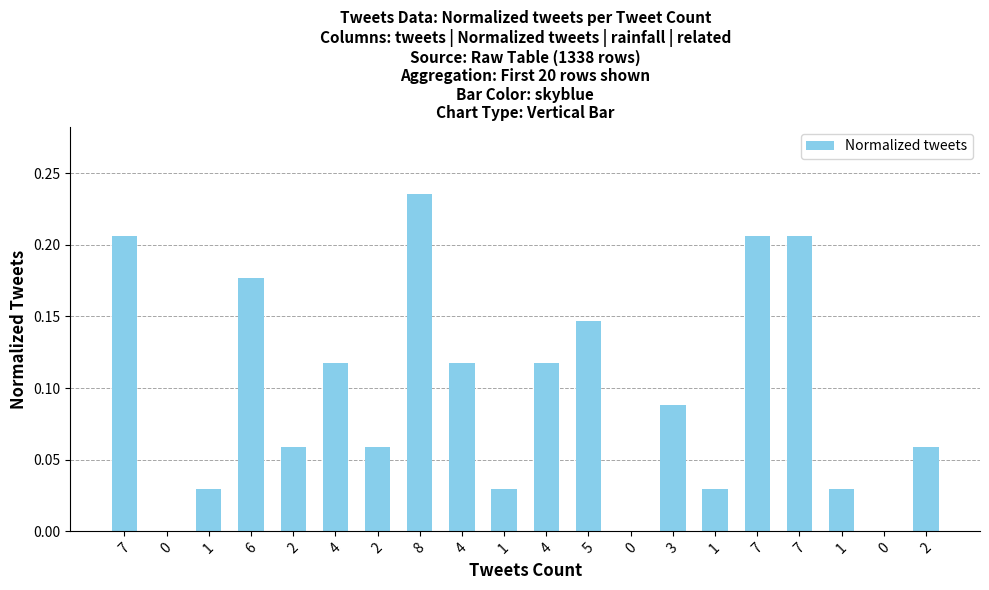

Count the values in the range 0 to 1.

20